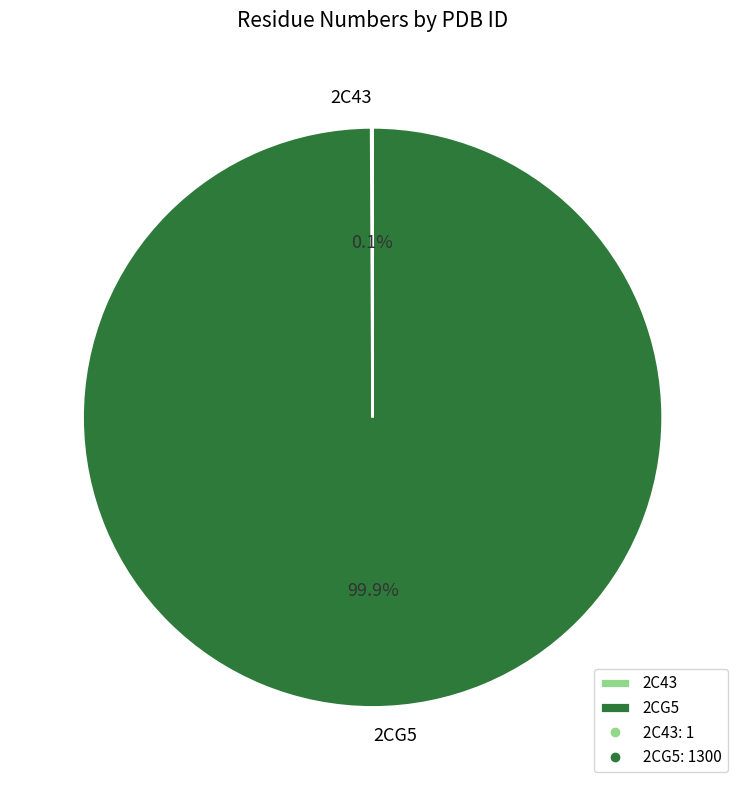

What is the largest slice in the pie chart?

2CG5